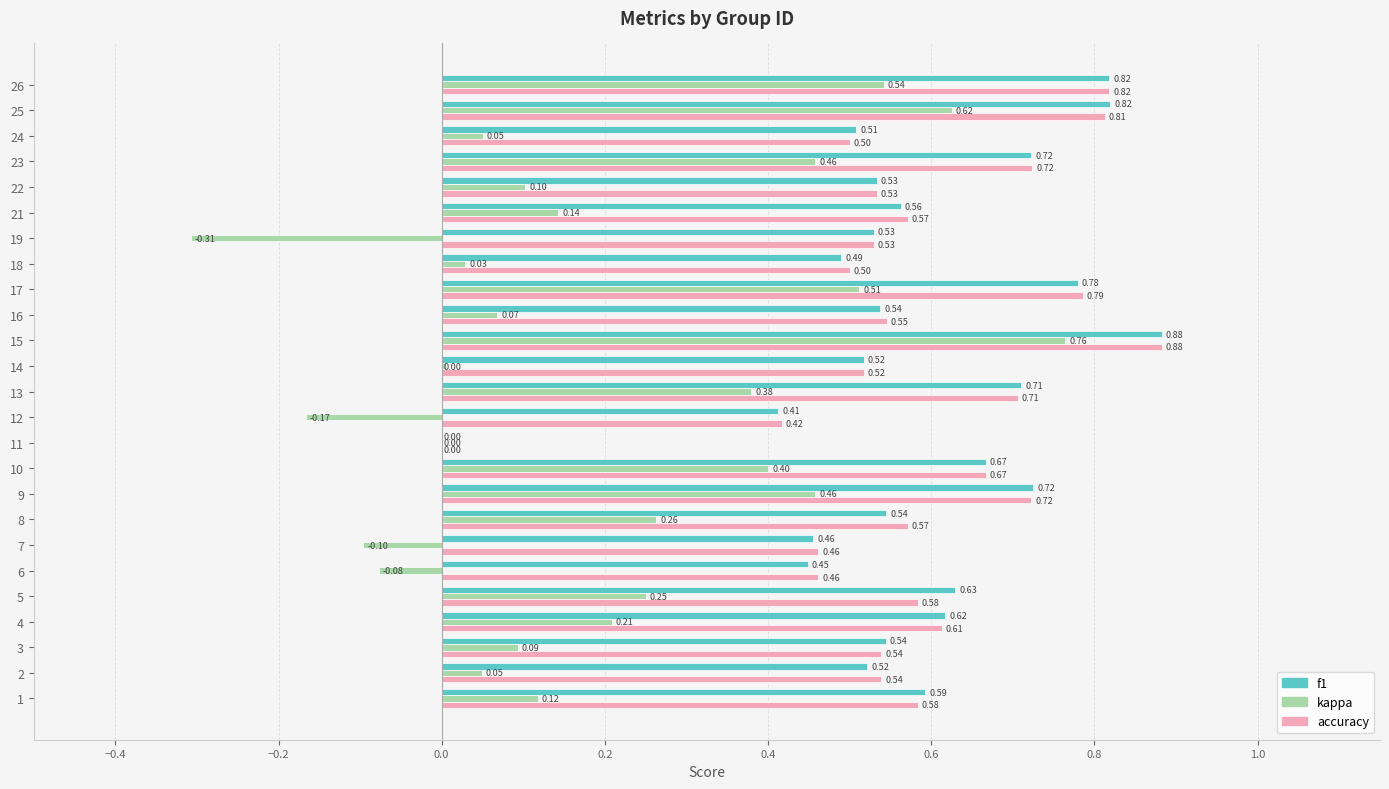

Which series changed the most between 4 and 10?

kappa